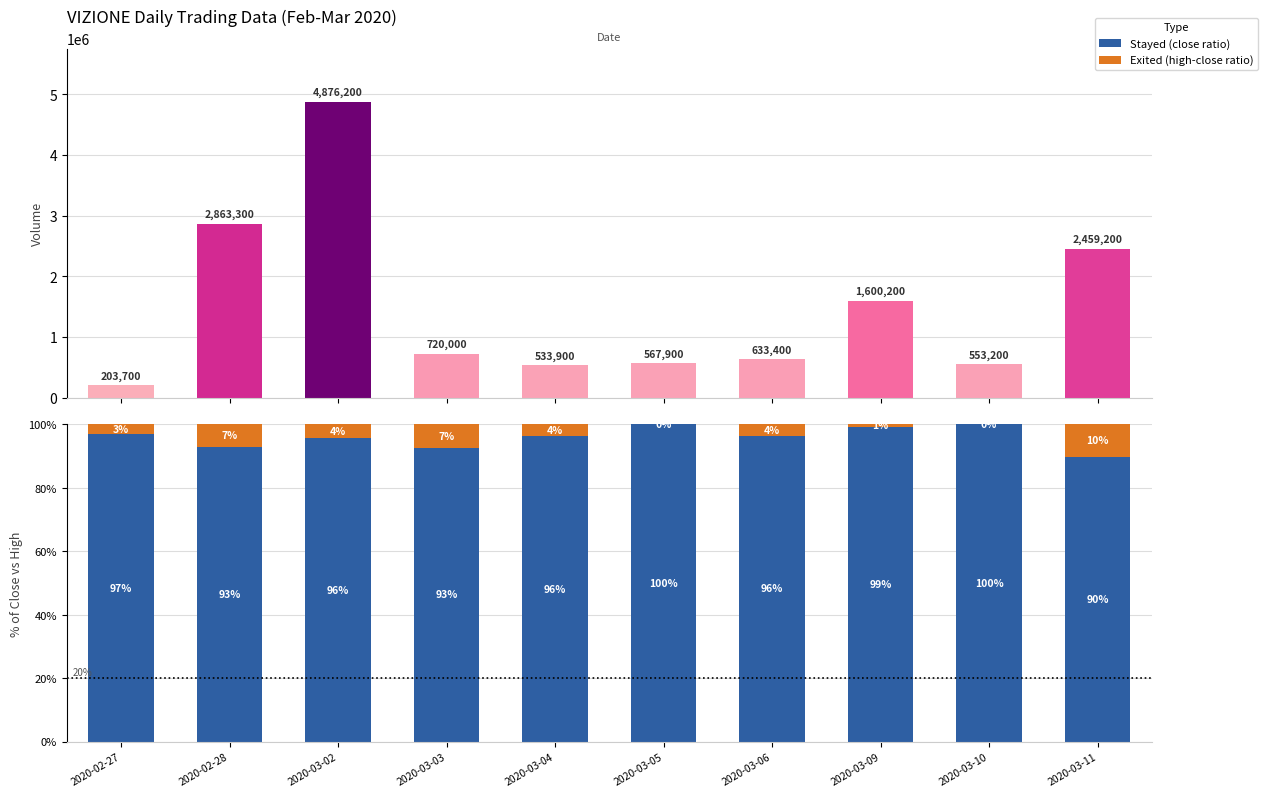

Count the number of categories in the chart.

10